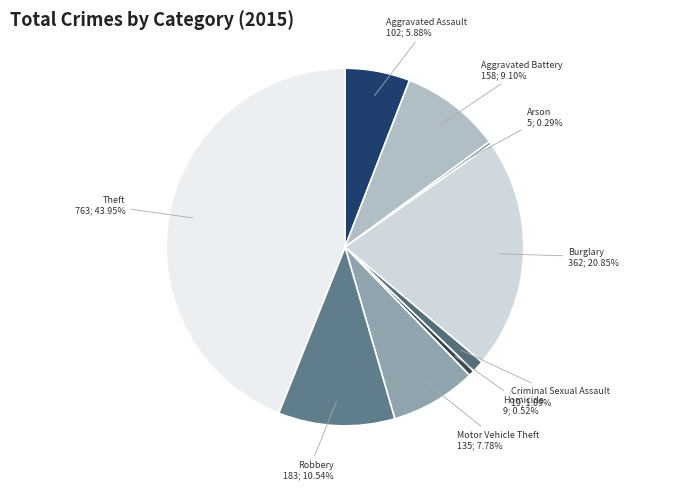

Count the number of slices in the pie.

9